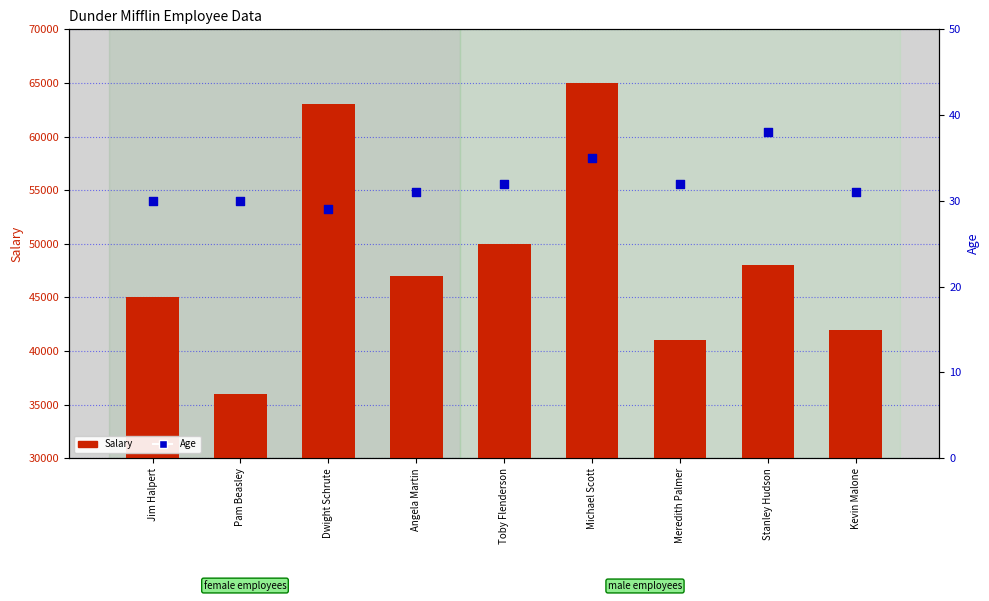

Is the value of Age at Jim Halpert greater than the value of Salary at Dwight Schrute?

No